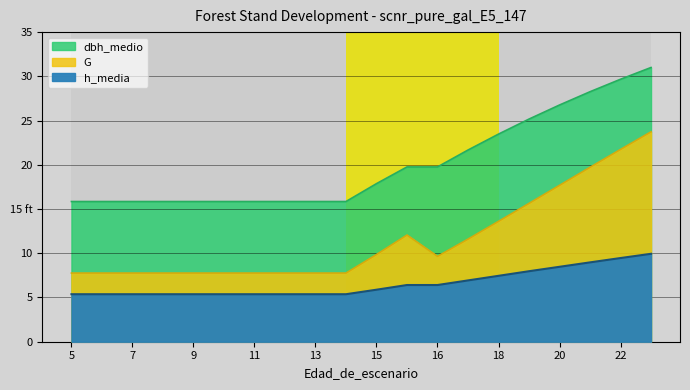

Rank the series by their average value, from highest to lowest.

dbh_medio, G, h_media